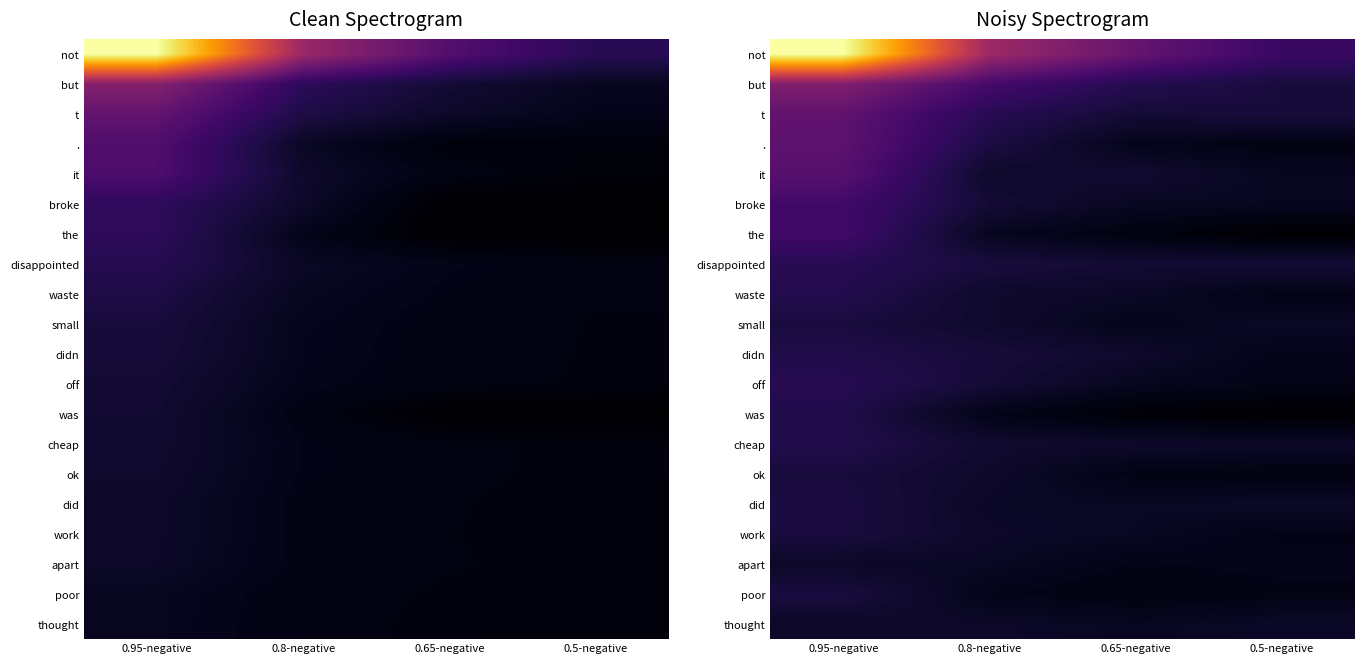

Which label corresponds to the largest value in the chart?

0.95-negative